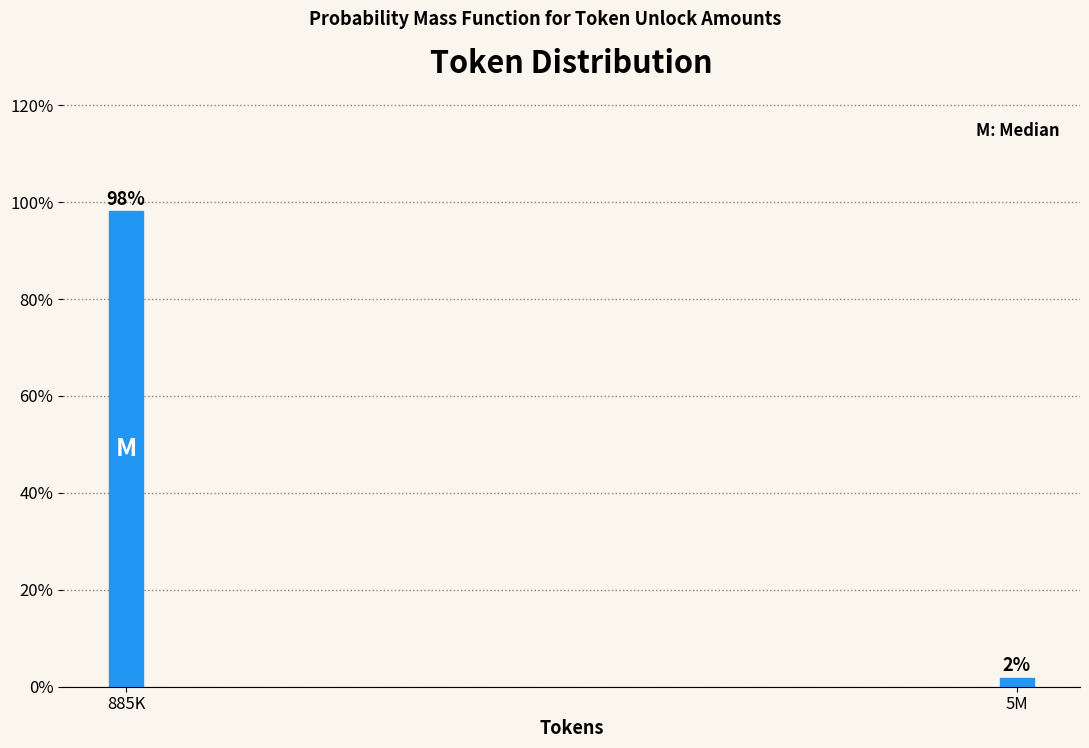

Which label corresponds to the smallest value in the chart?

5M